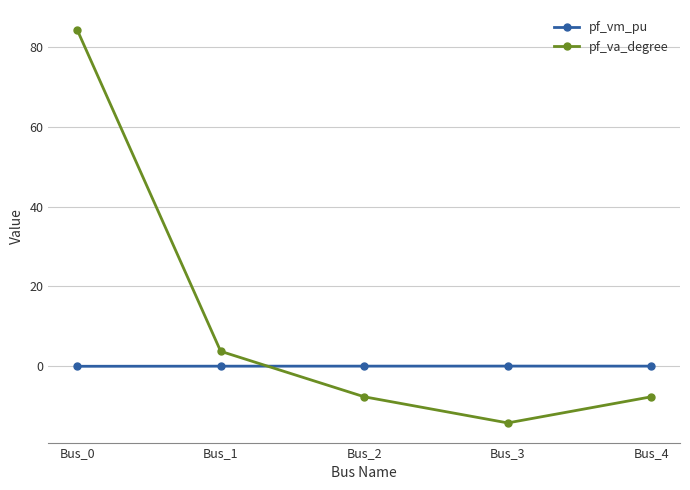

Where is pf_va_degree nearest to the value 35?

Bus_1